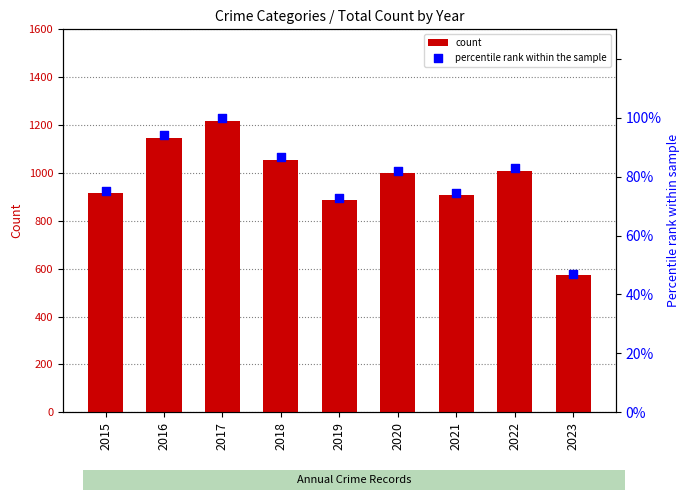

Which series reaches the minimum Y coordinate?

percentile rank within the sample